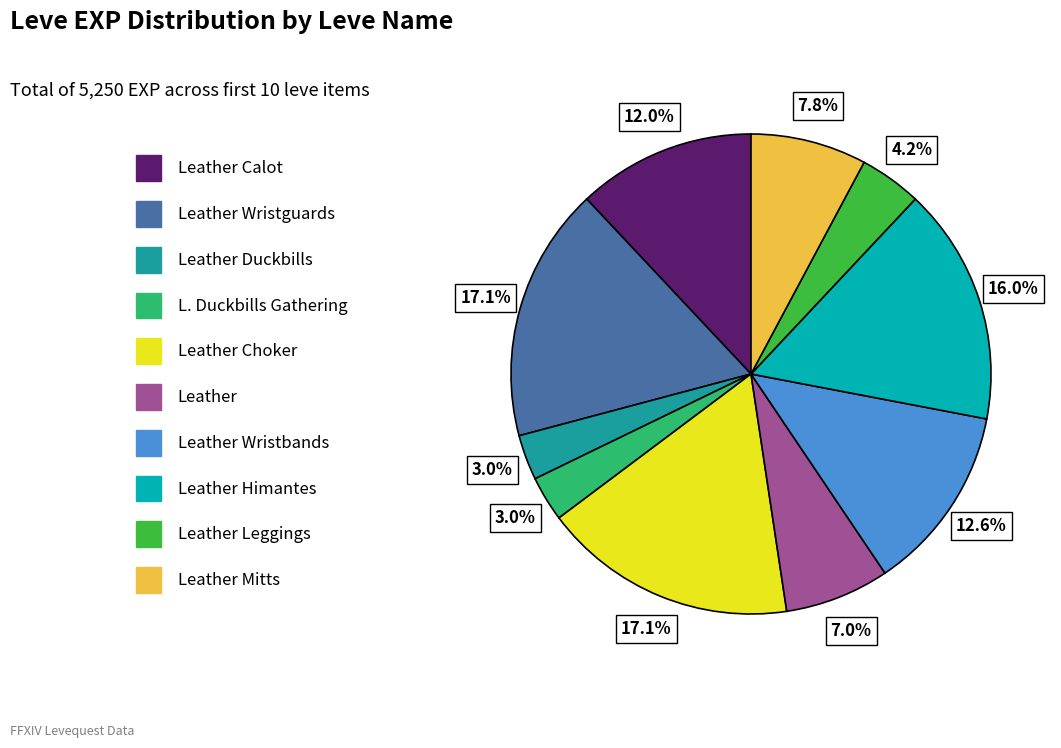

Is there a majority slice in this chart?

No